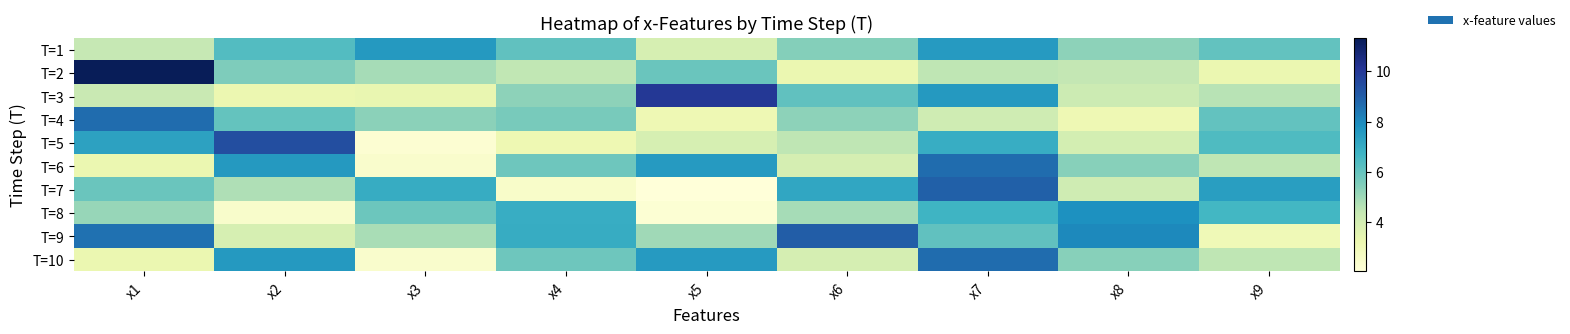

How many distinct data groups are displayed?

10